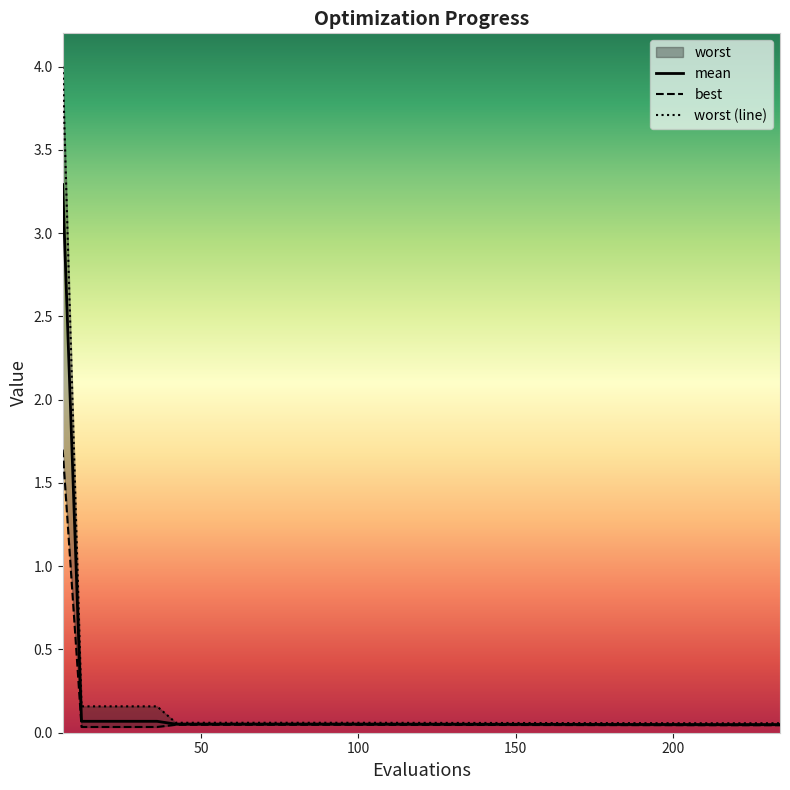

What is the difference between the maximum and second lowest values in the worst series?

3.9